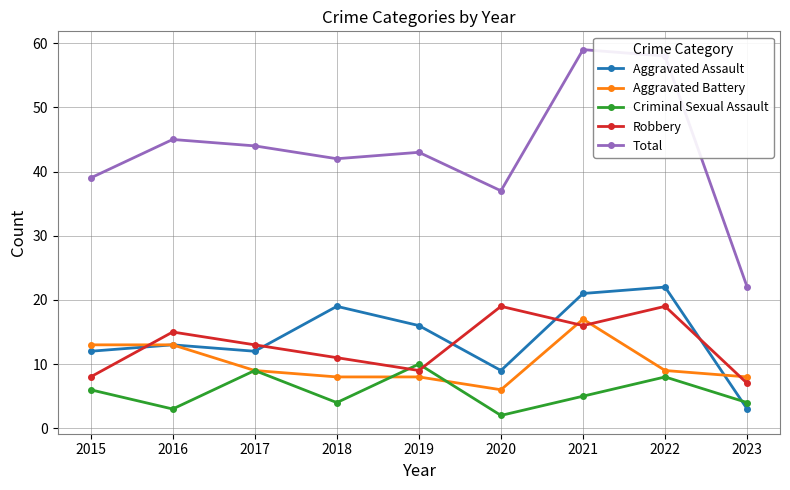

Reading left to right, extract all data points from this chart.

Aggravated Assault: 2015=12	2016=13	2017=12	2018=19	2019=16	2020=9	2021=21	2022=22	2023=3
Aggravated Battery: 2015=13	2016=13	2017=9	2018=8	2019=8	2020=6	2021=17	2022=9	2023=8
Criminal Sexual Assault: 2015=6	2016=3	2017=9	2018=4	2019=10	2020=2	2021=5	2022=8	2023=4
Robbery: 2015=8	2016=15	2017=13	2018=11	2019=9	2020=19	2021=16	2022=19	2023=7
Total: 2015=39	2016=45	2017=44	2018=42	2019=43	2020=37	2021=59	2022=58	2023=22